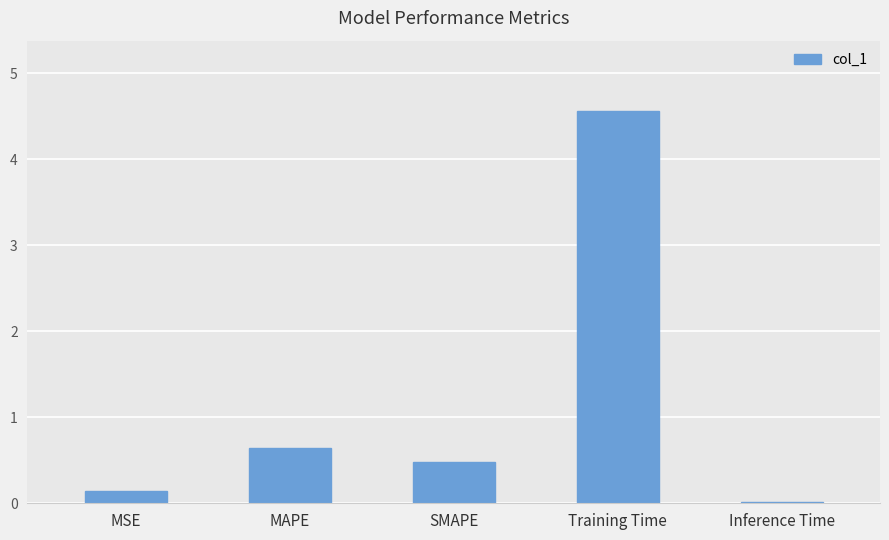

What is the change in value from Training Time to Inference Time?

-4.5